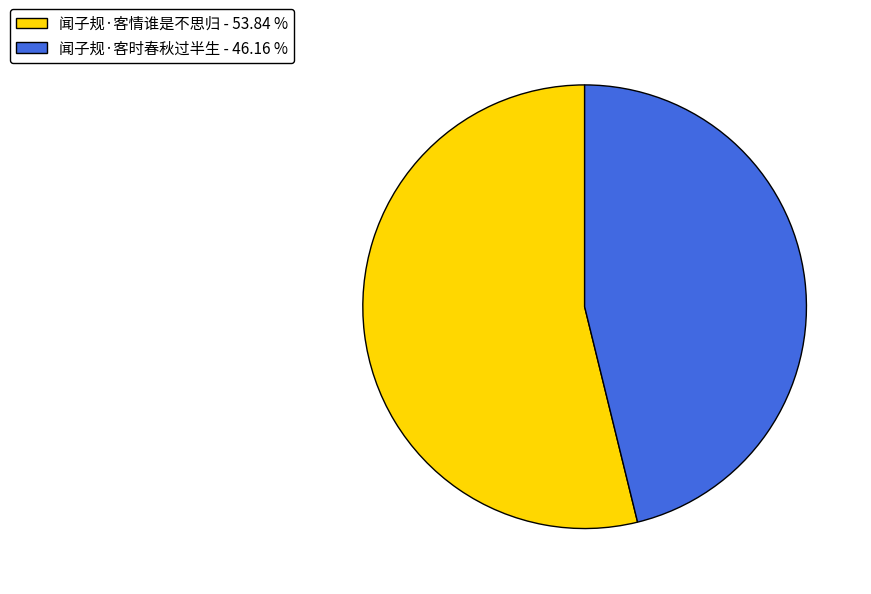

Combined, do 闻子规·客时春秋过半生 - 46.16 % and 闻子规·客情谁是不思归 - 53.84 % account for over 50%?

Yes